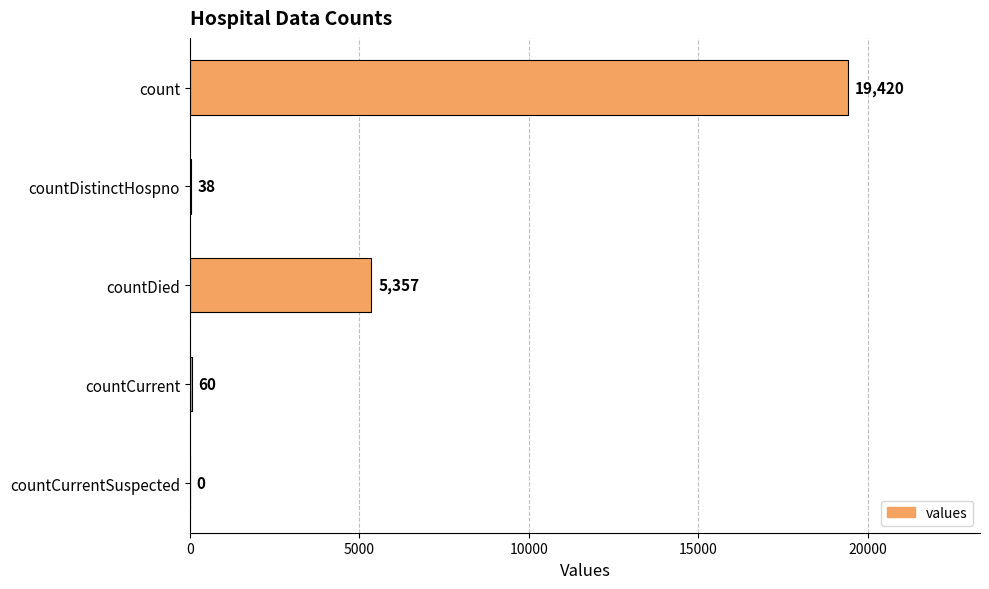

What is the sum of all values?

24875